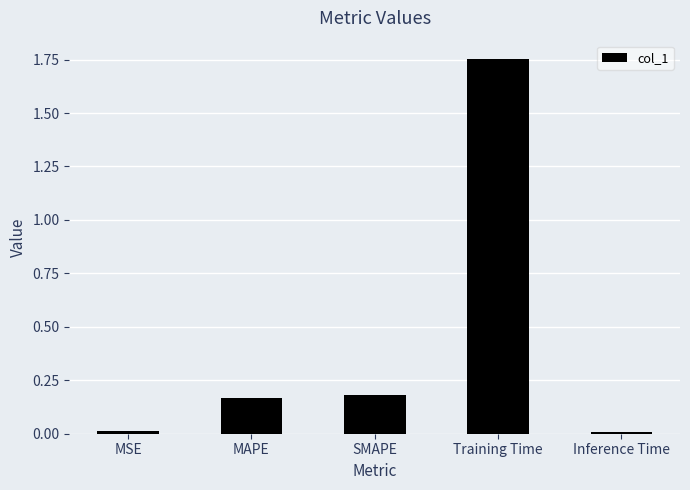

Which has a higher value, Inference Time or MAPE?

MAPE